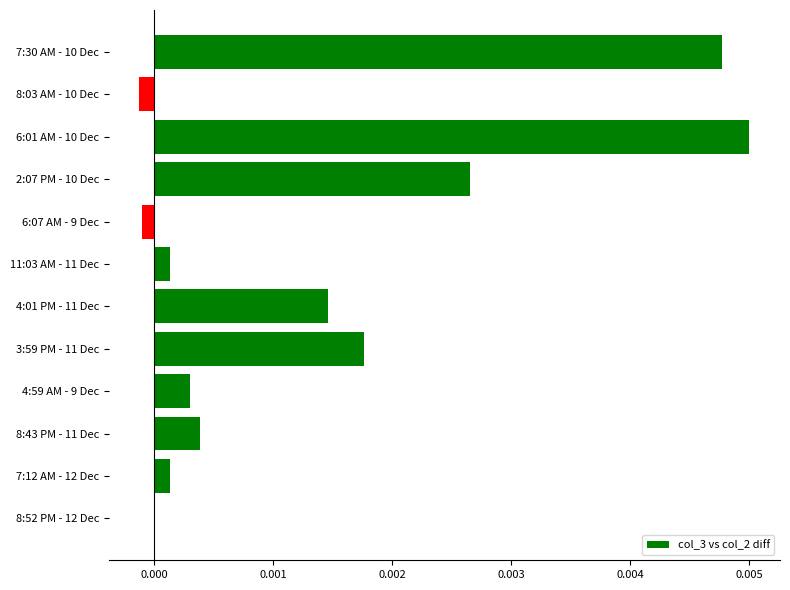

True or false: the data shows 0.0 at 7:12 AM - 12 Dec.

True